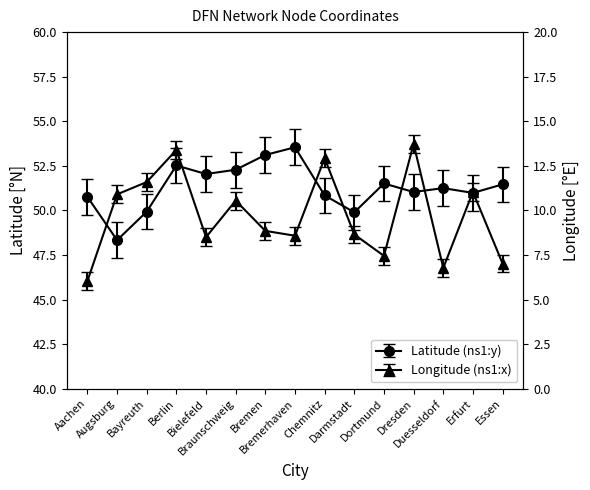

At how many categories does at least one series exceed 40?

15